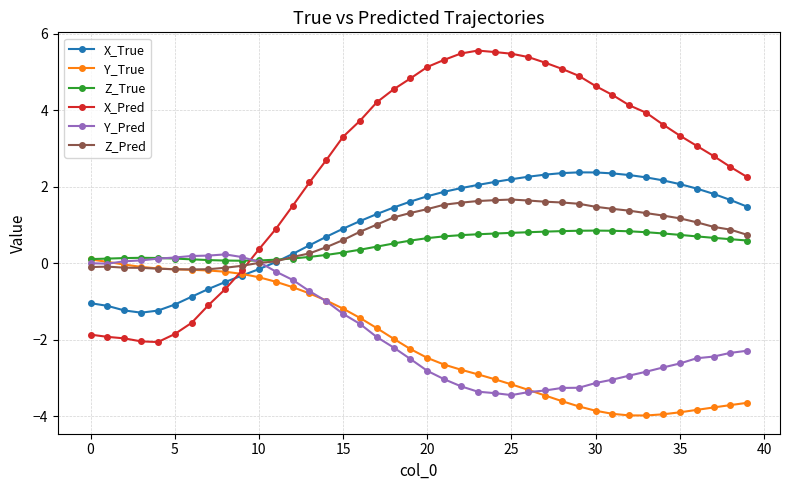

What is the average value of the Y_True series?

-2.1